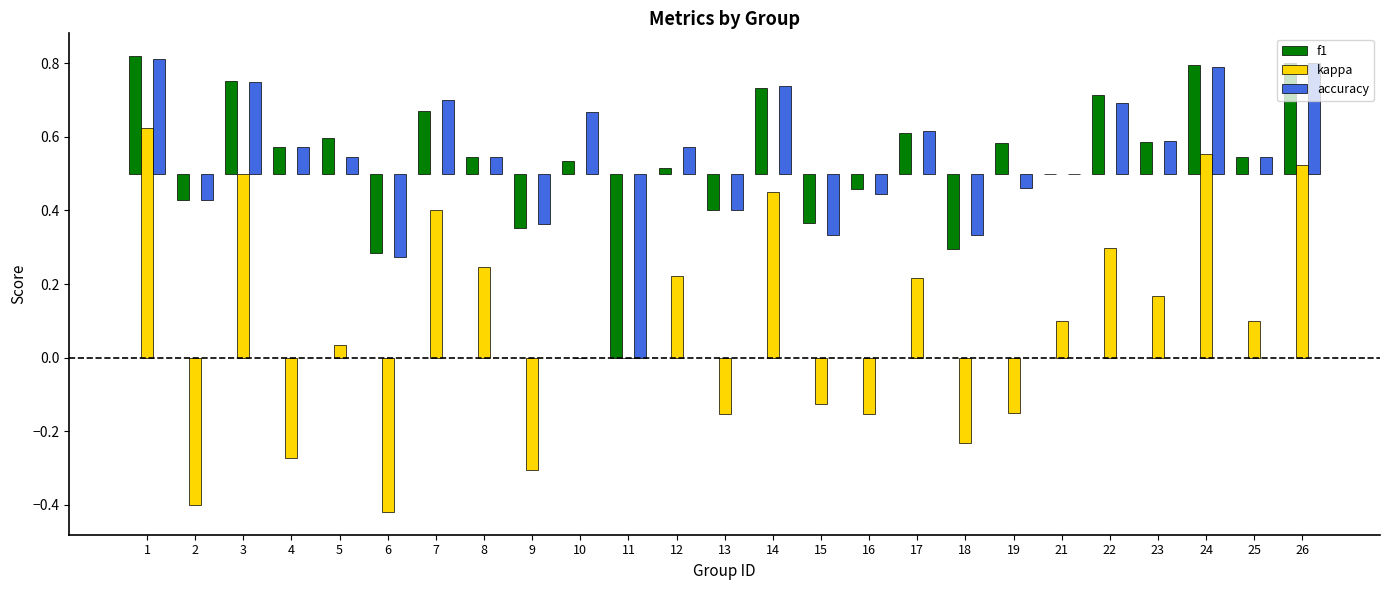

At which label does f1 reach its minimum?

11